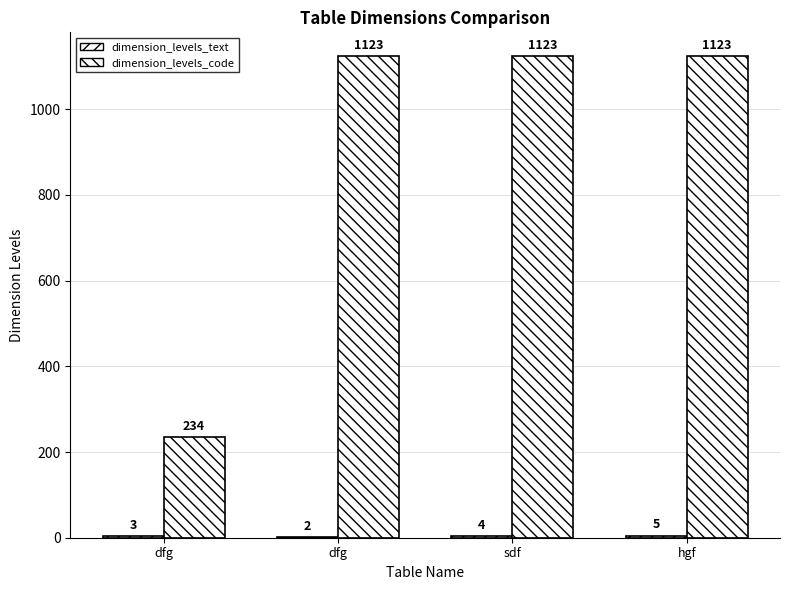

List the labels in order of dimension_levels_code value, smallest first.

dfg, dfg, sdf, hgf